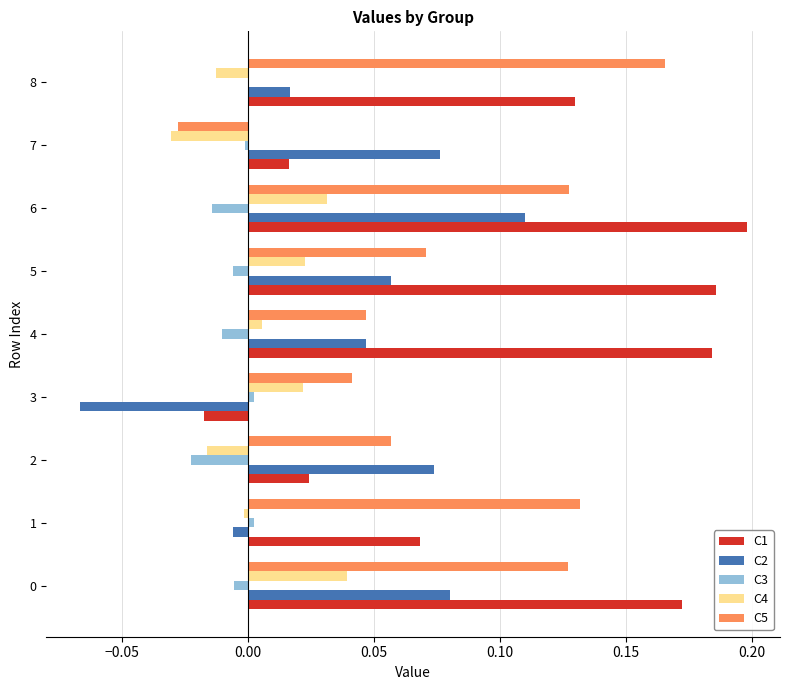

At which label does C2 reach its peak?

6